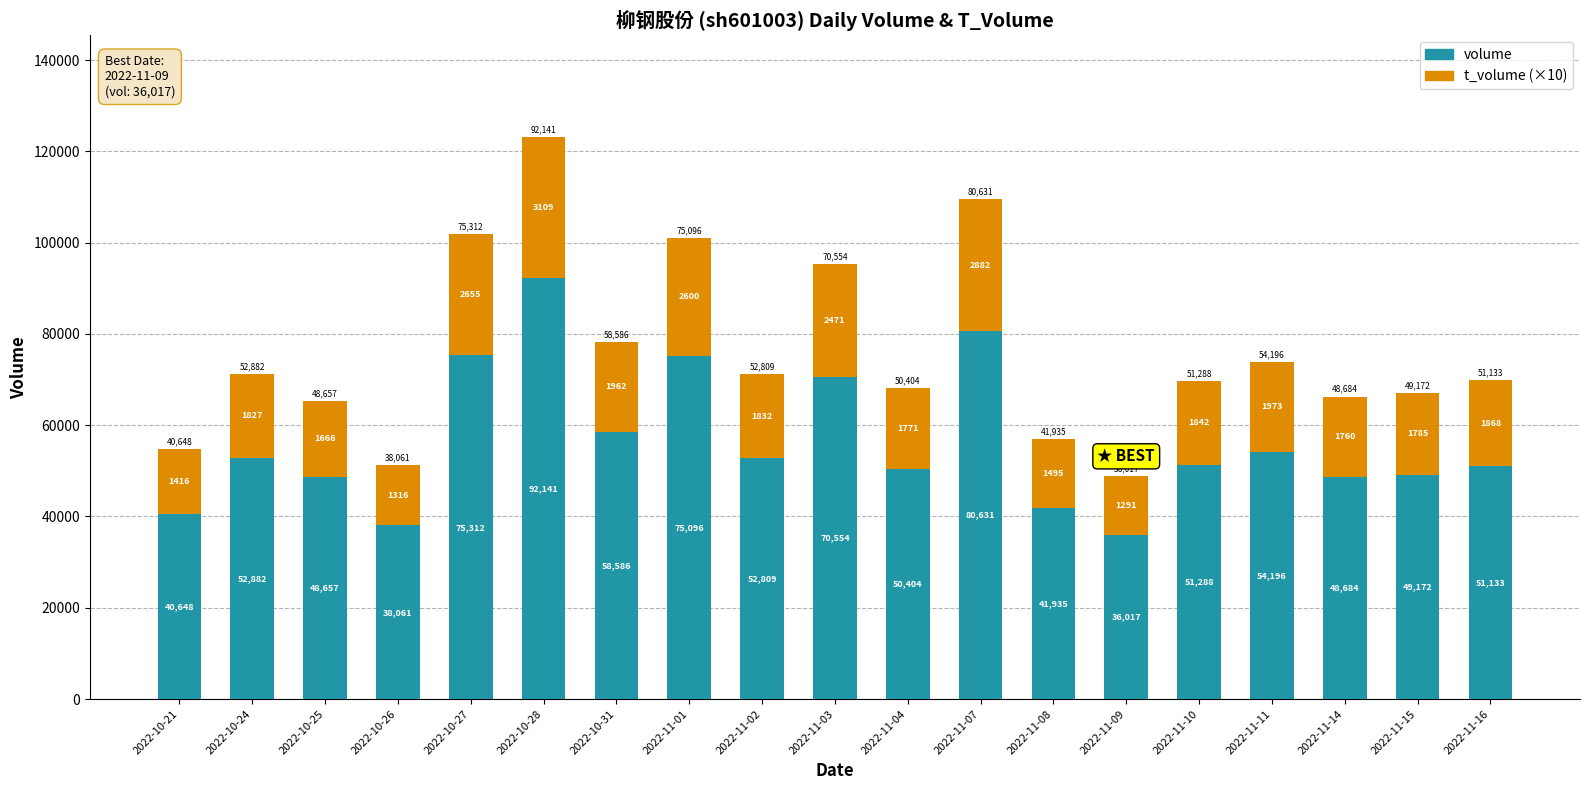

How many bars are there in total?

19